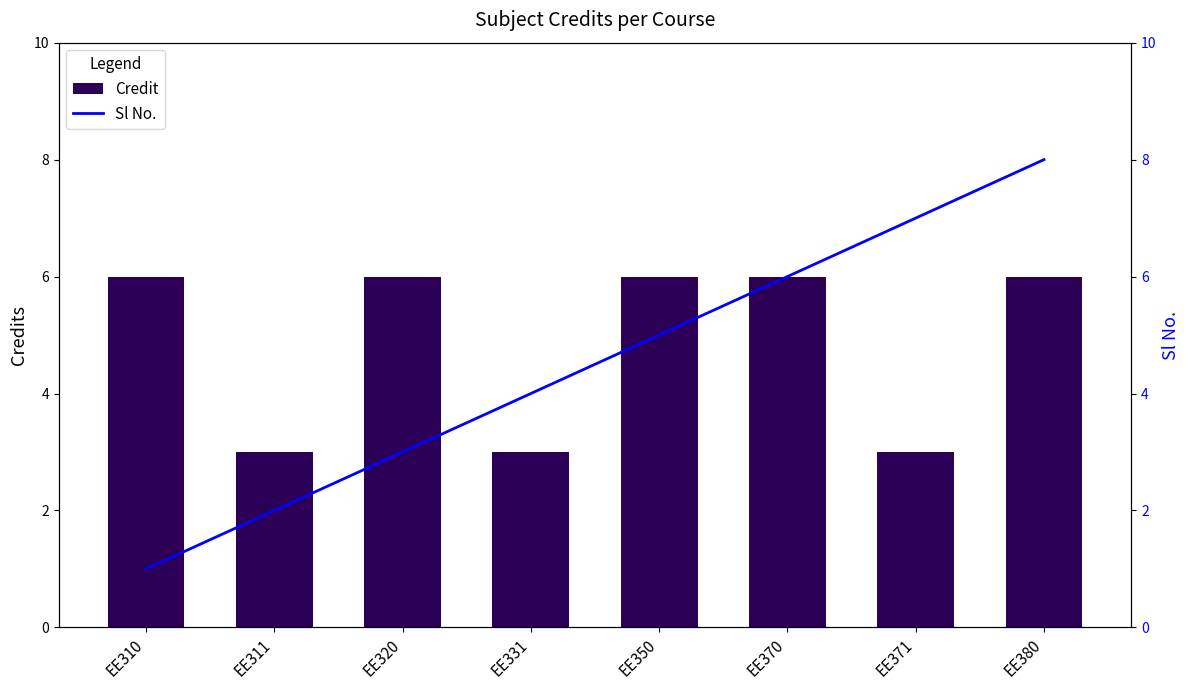

Reading left to right, extract all data points from this chart.

Credit: 6	3	6	3	6	6	3	6
Sl No.: 1	2	3	4	5	6	7	8